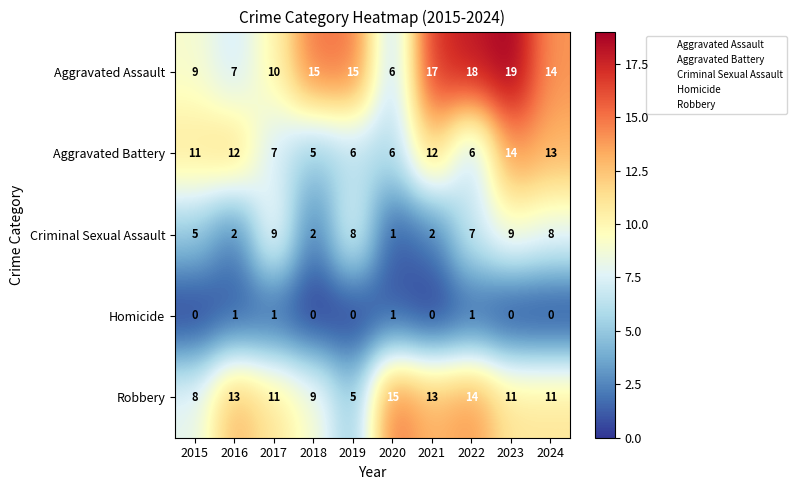

What is the difference between the Criminal Sexual Assault values at 2020 and 2023?

8